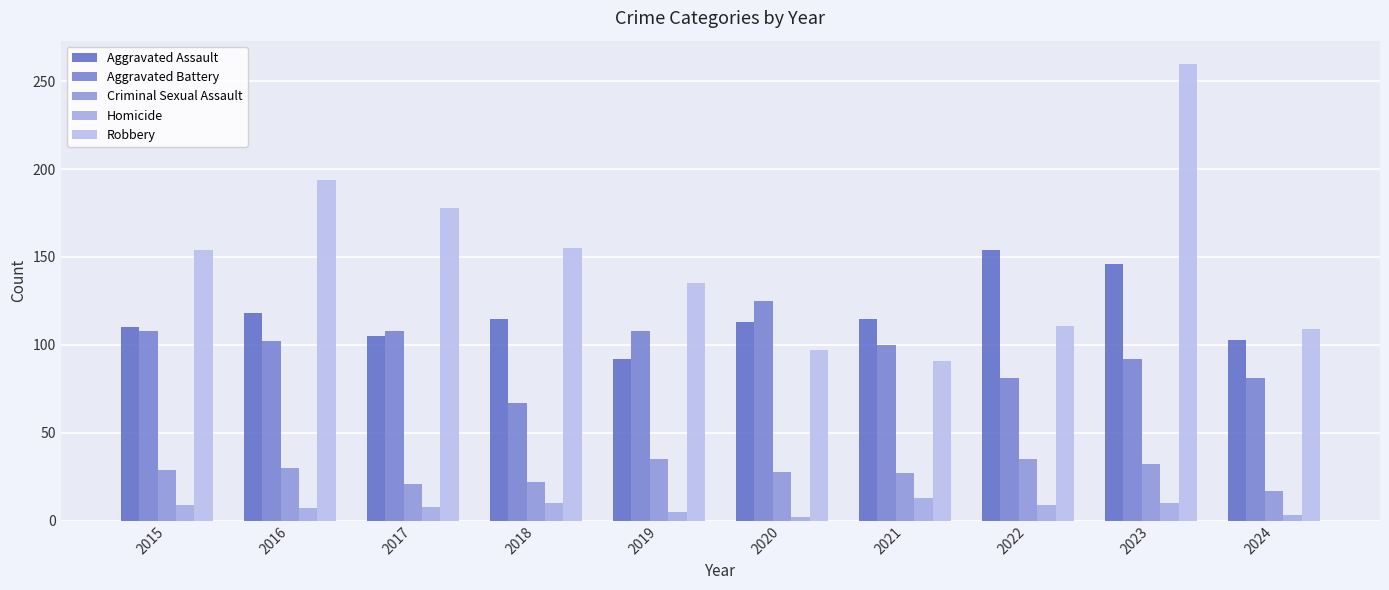

How many groups of bars are there?

10